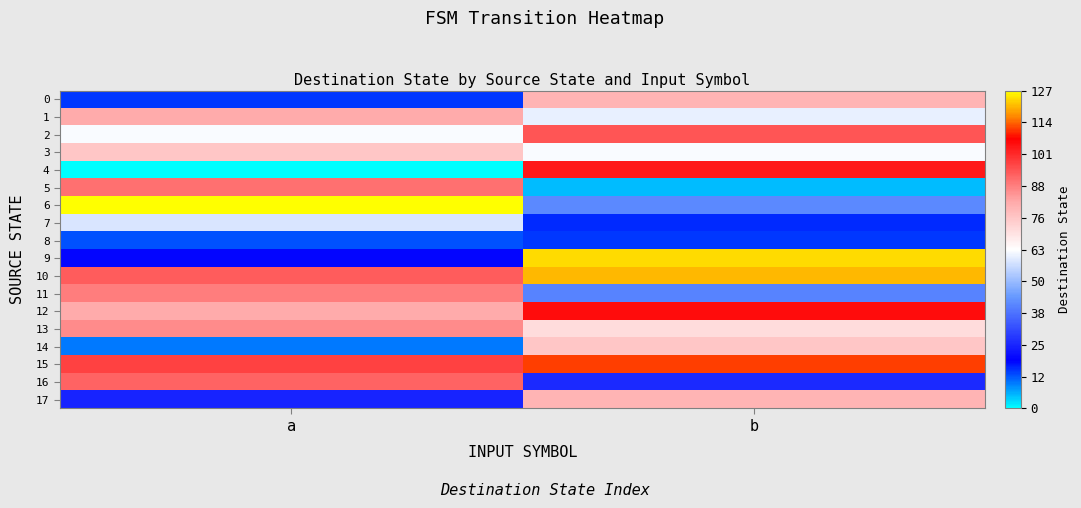

Rank the series by their maximum value, from lowest to highest.

8, 7, 3, 14, 0, 17, 1, 13, 11, 5, 16, 2, 4, 12, 15, 10, 9, 6